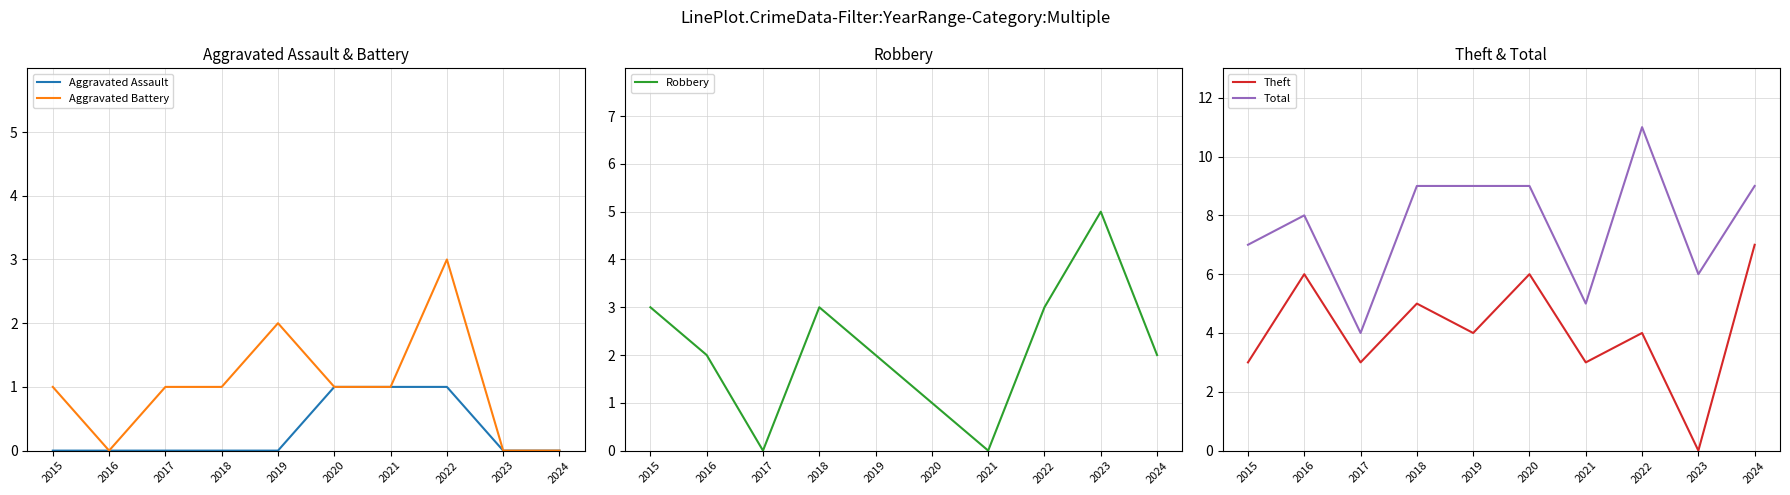

Which series changed the most between 2016 and 2020?

Aggravated Assault